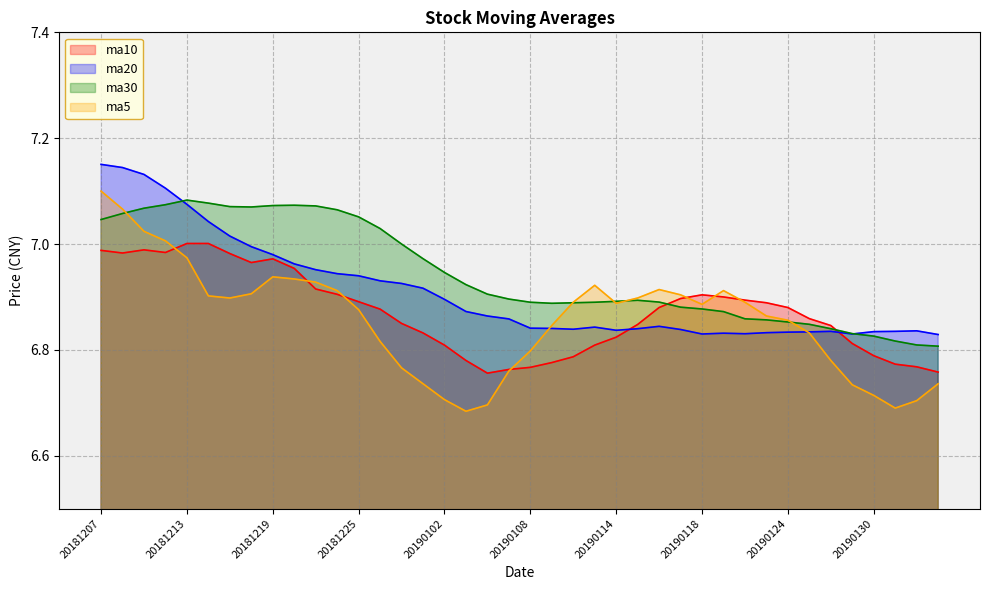

Does the chart have visible grid lines?

Yes